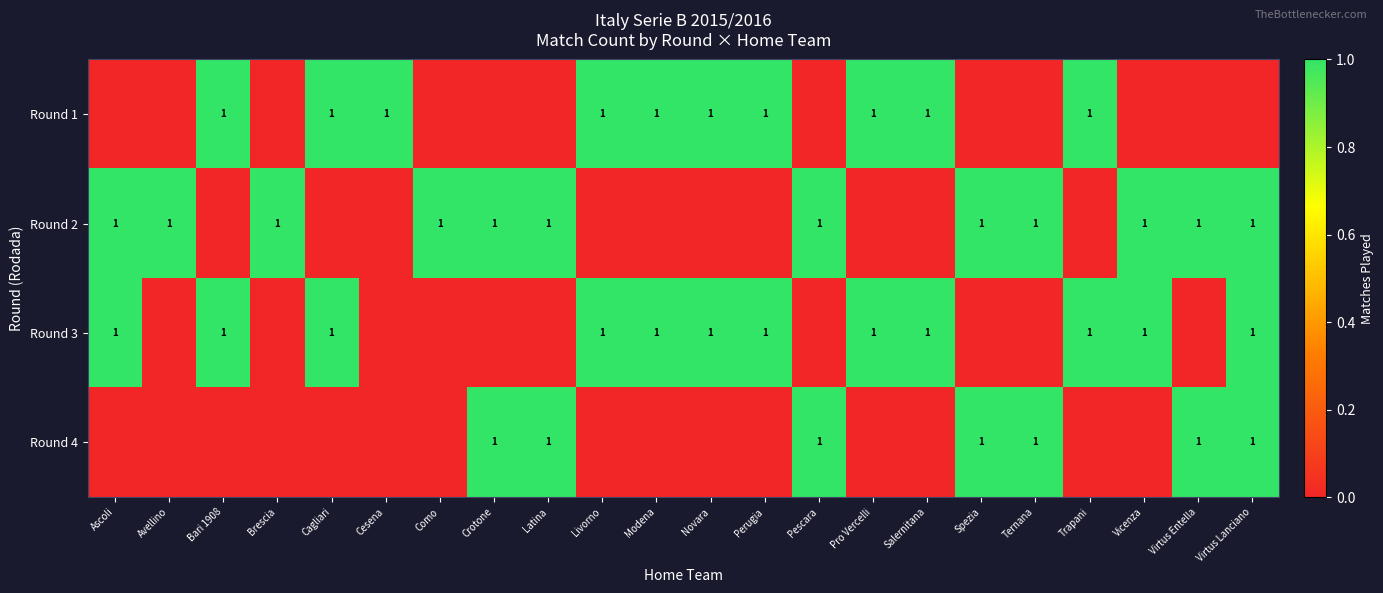

The Round 3 series shows 0 at Pro Vercelli. True or false?

False